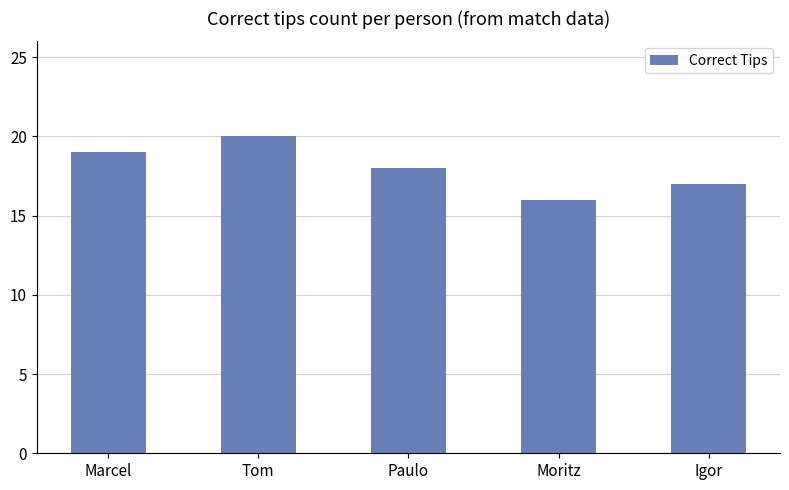

What is the sum of the values at Igor and Paulo?

35